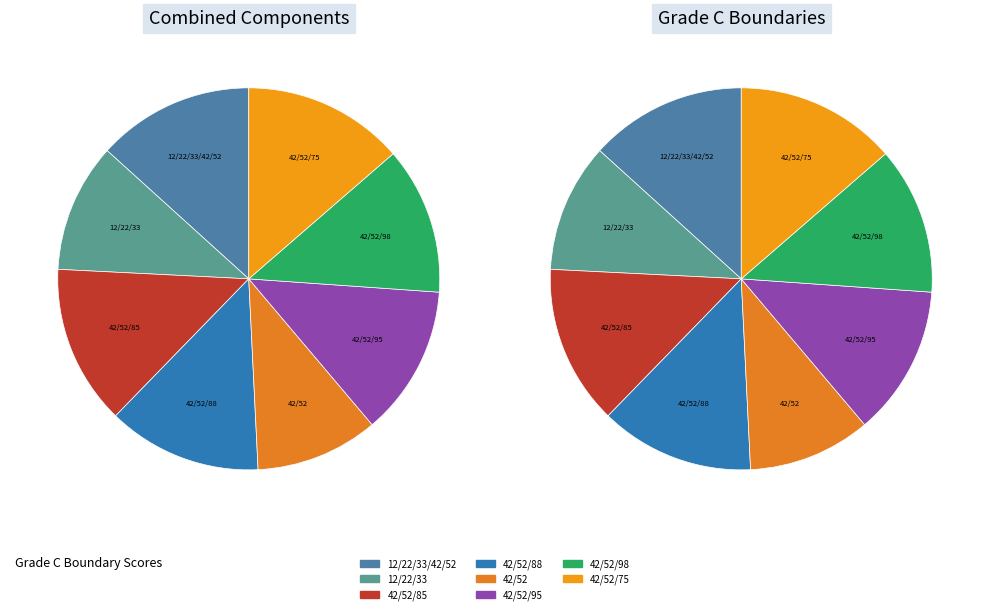

Which category has the smallest portion of the pie?

BYJ (42/52)